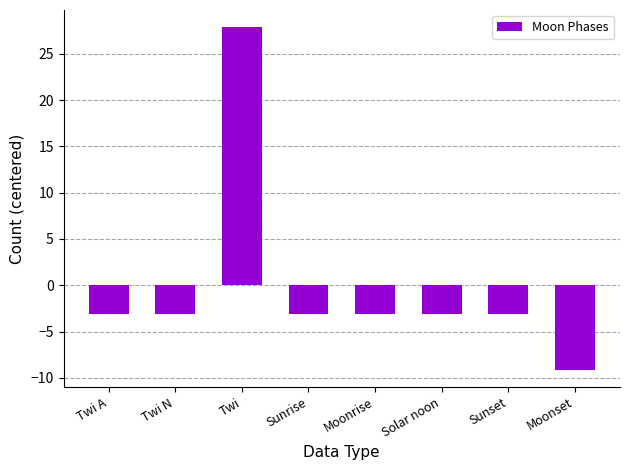

At which category does the chart reach its peak across all series?

Twi